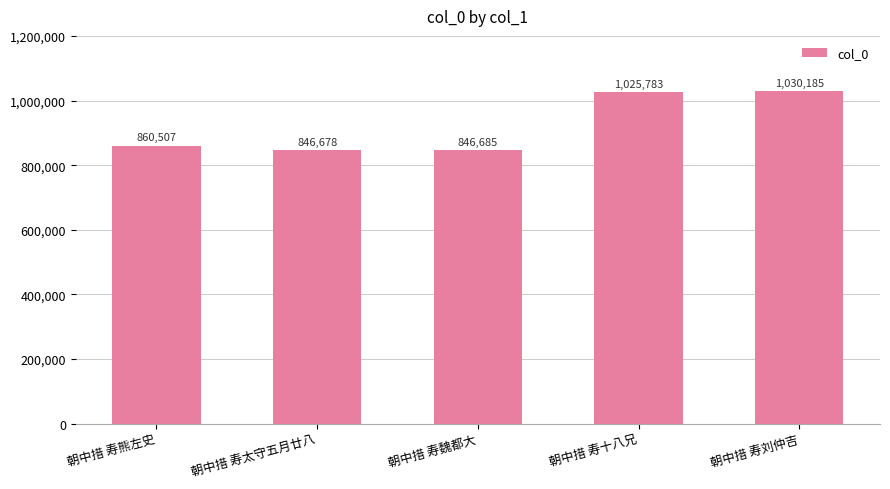

Are the bars grouped side by side (vs. stacked)?

No